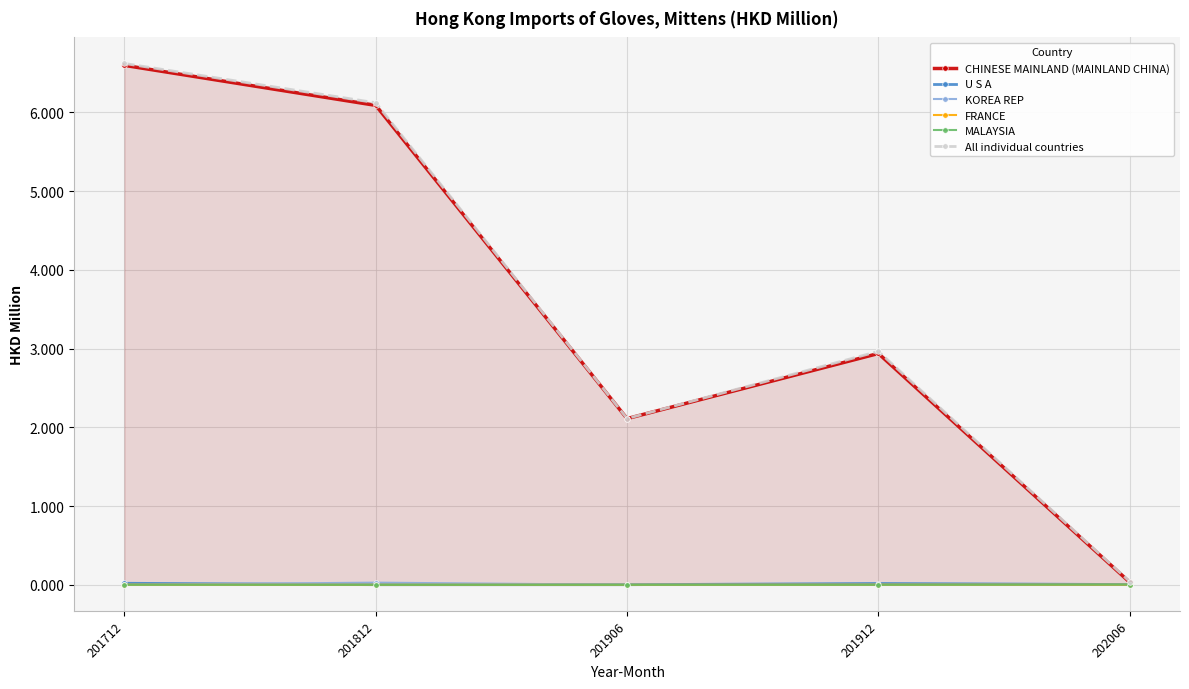

The value of FRANCE at 201712 is 0.0. True or false?

False